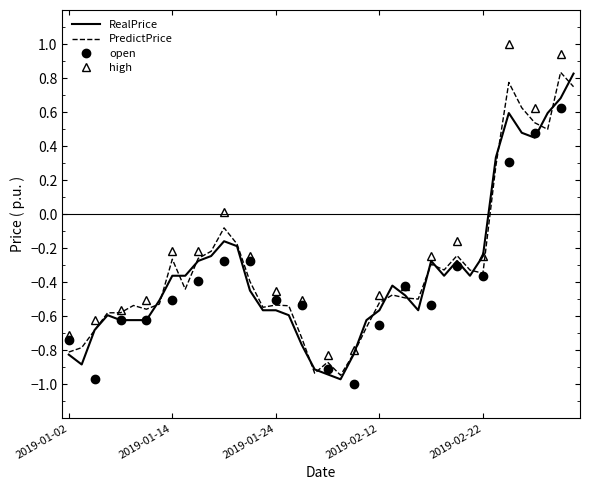

Is it true that RealPrice equals -0.8 at 2019-02-01?

True